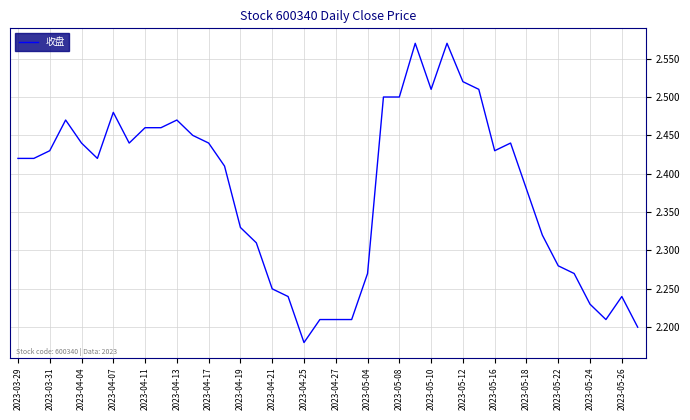

Approximately how many times larger is the value at 2023-04-13 compared to 2023-03-31?

1.0